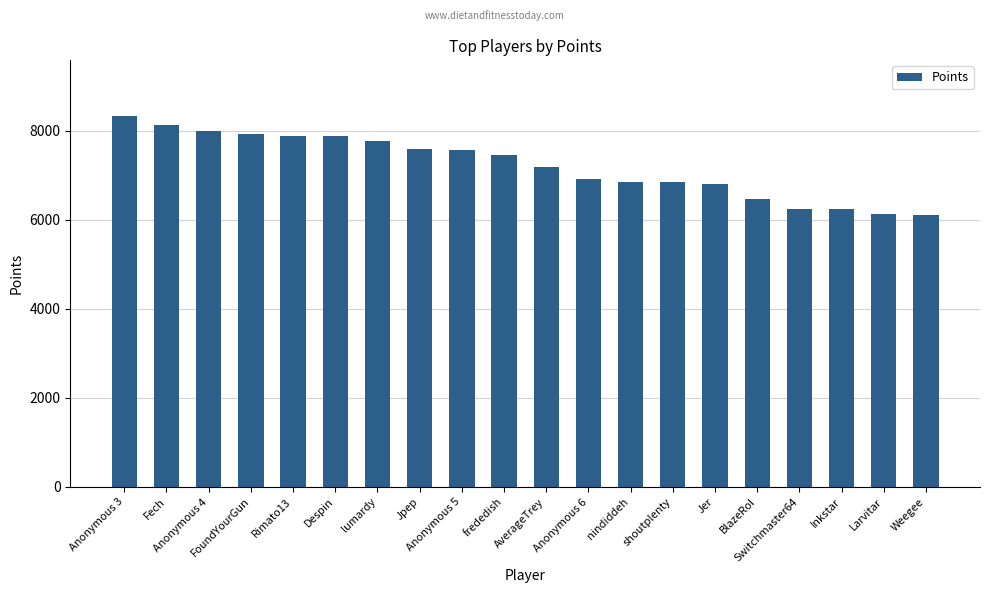

What position from the left is Jpep?

8